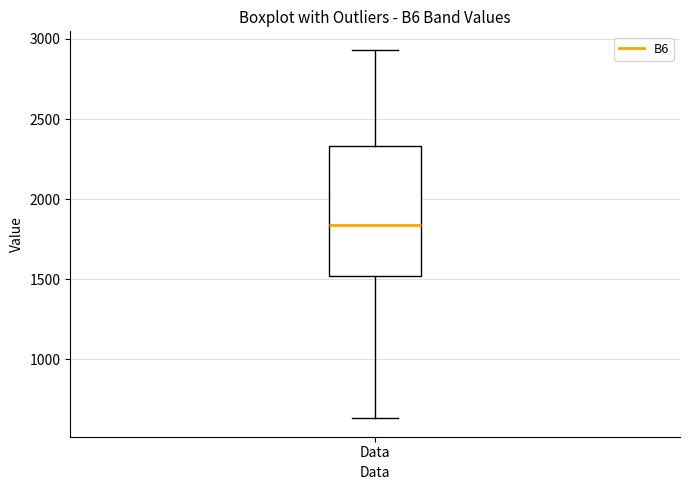

Transcribe this box plot: give where the median line is, the range the box spans, and where the two whiskers end, as read against the y-axis. The values are not printed on the chart, so give them approximately, as read against the axis.

median 1850, box 1500 to 2350, whiskers 650 to 2950